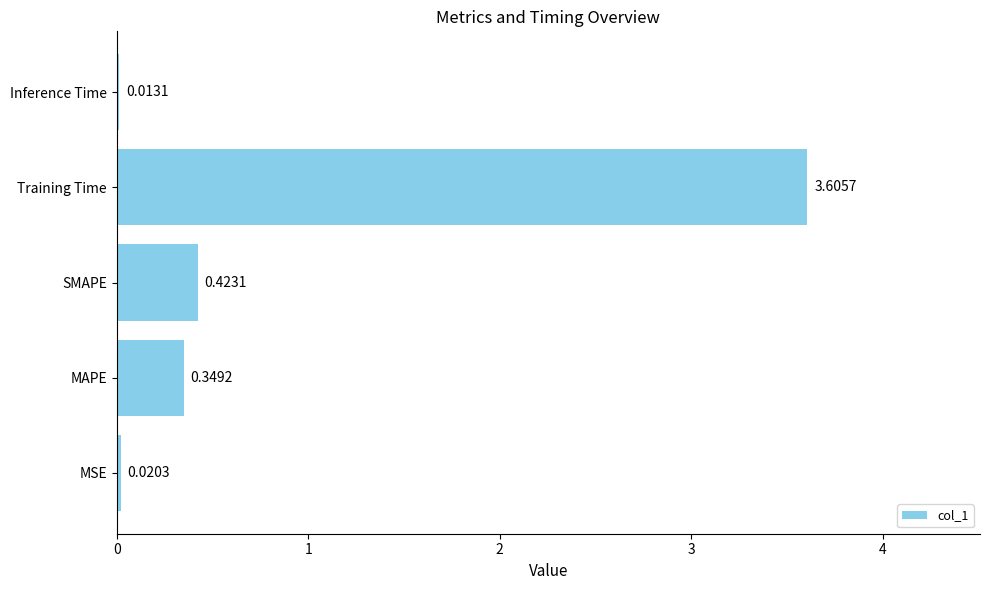

What is the maximum value shown in the chart?

3.6